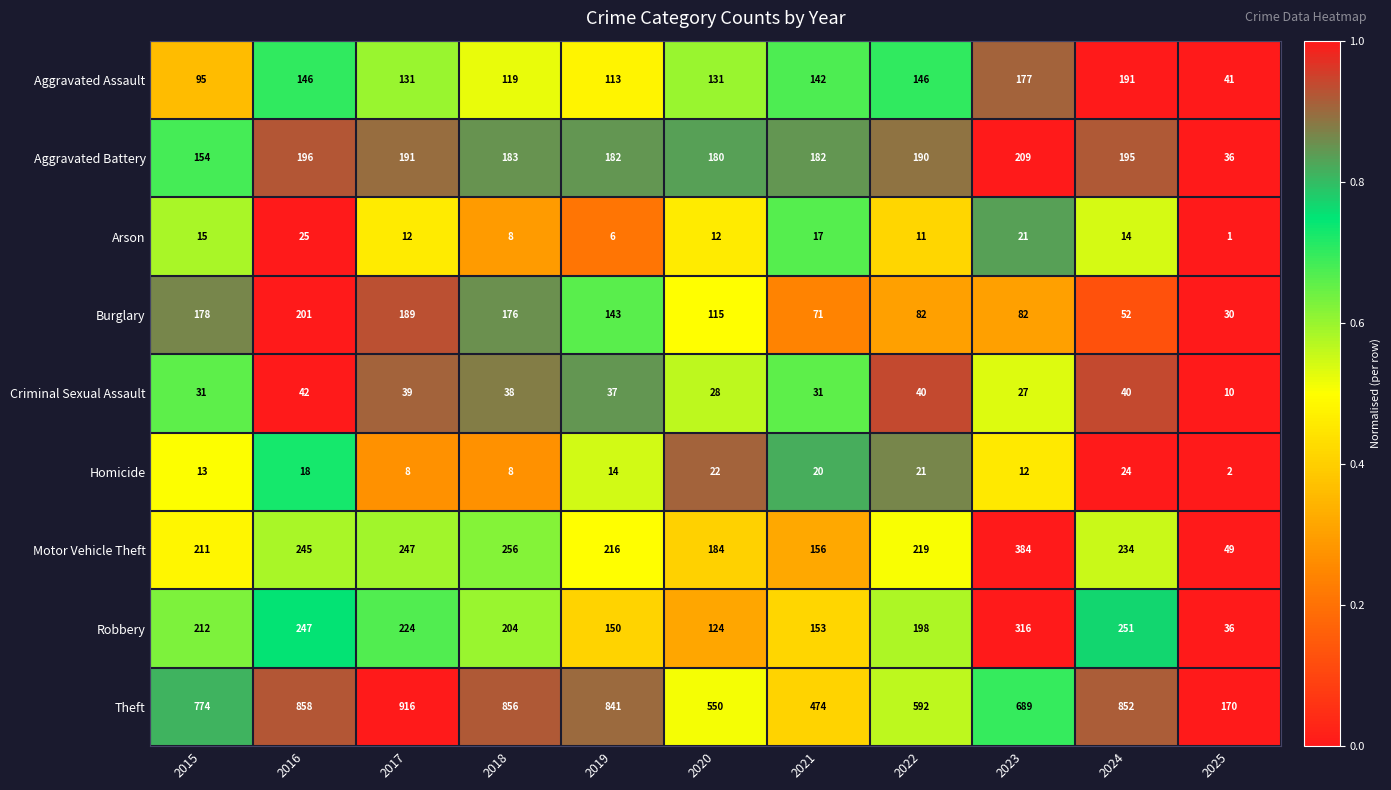

At which category is the sum across all series the highest?

2016